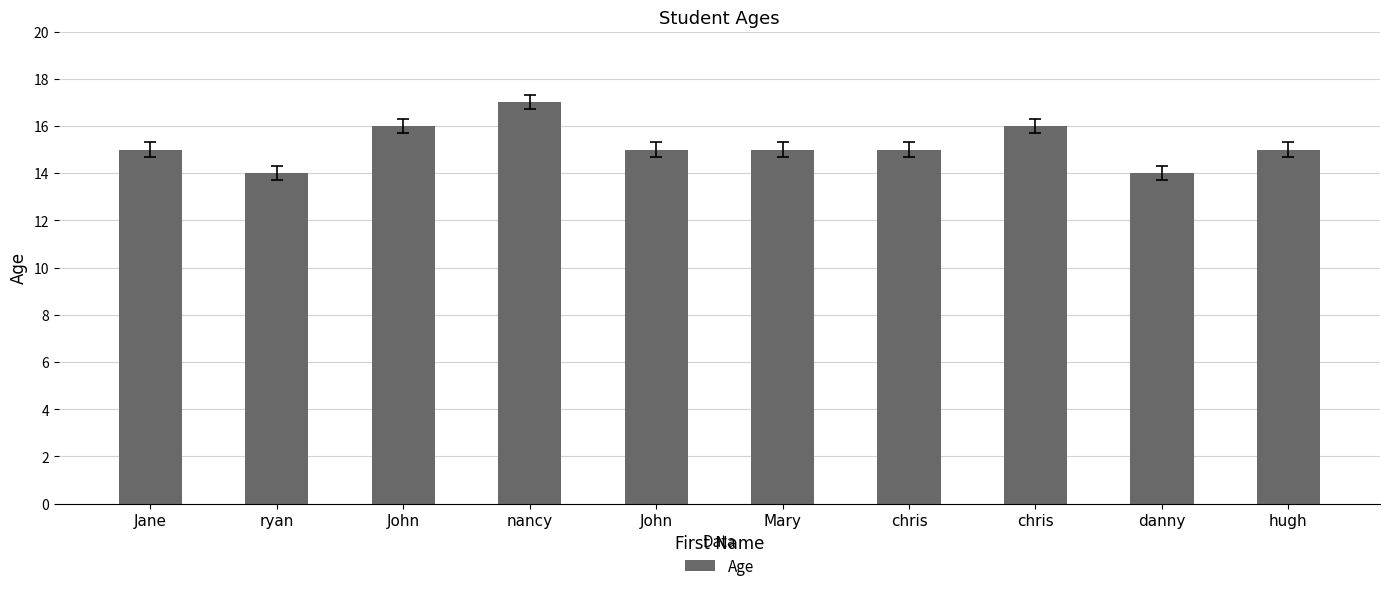

At which label does the data first exceed 15?

John